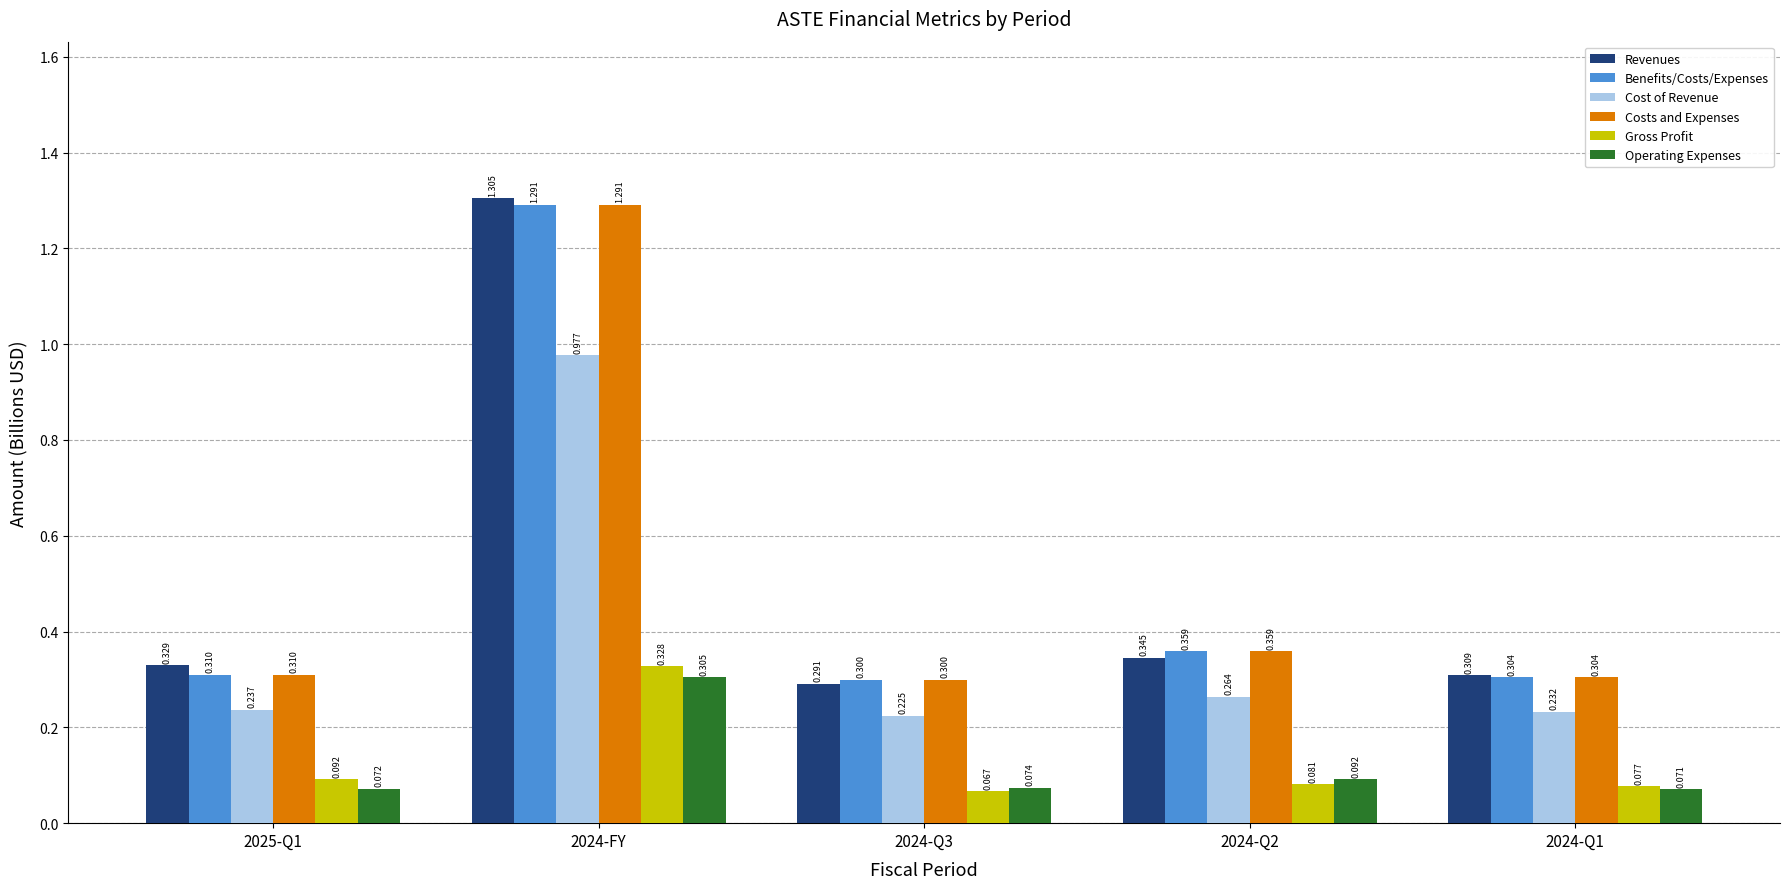

Which series has the largest total across all categories?

Revenues